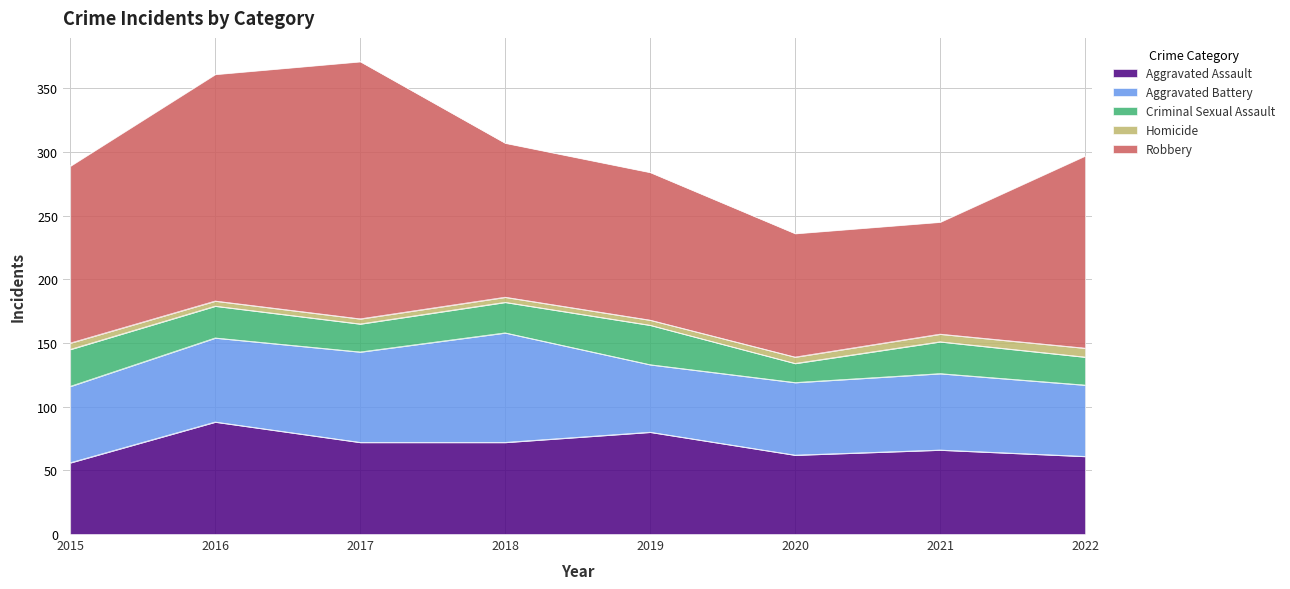

How many Homicide values are between 4 and 6?

7